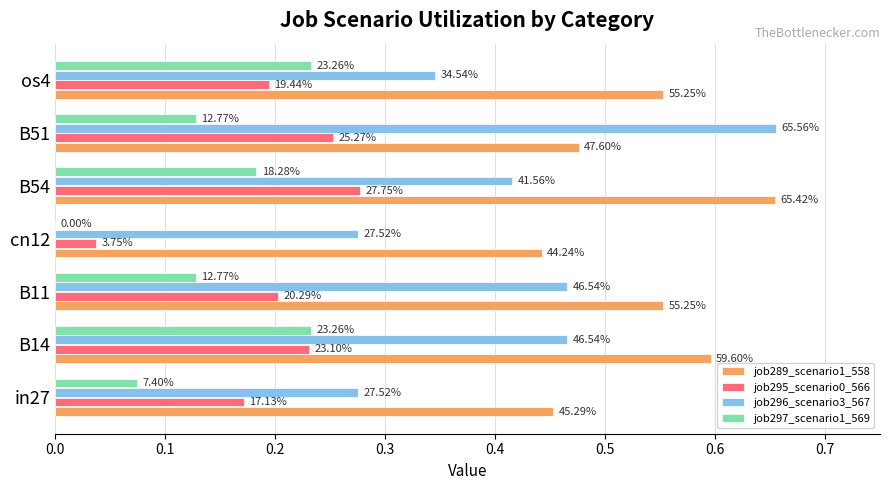

Which series has the widest spread of values?

job296_scenario3_567